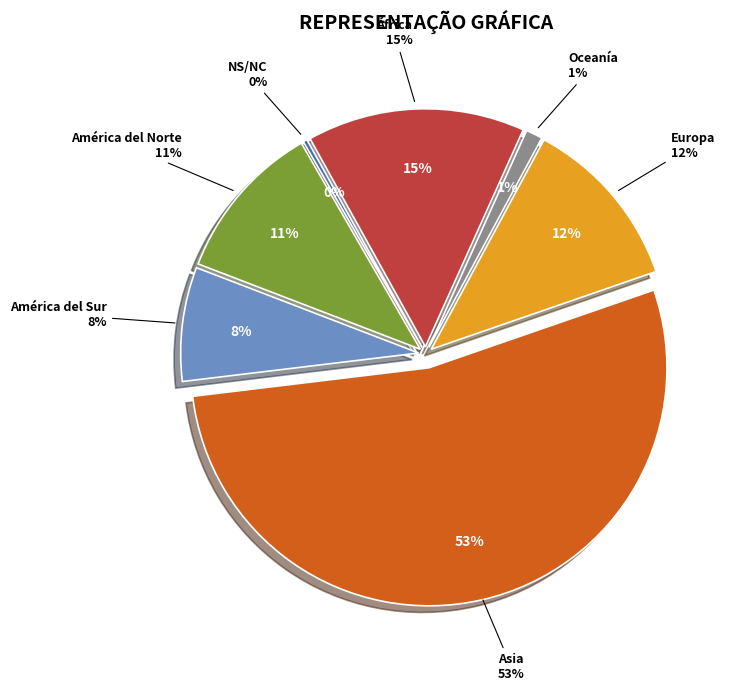

Which category has the smallest portion of the pie?

NS/NC